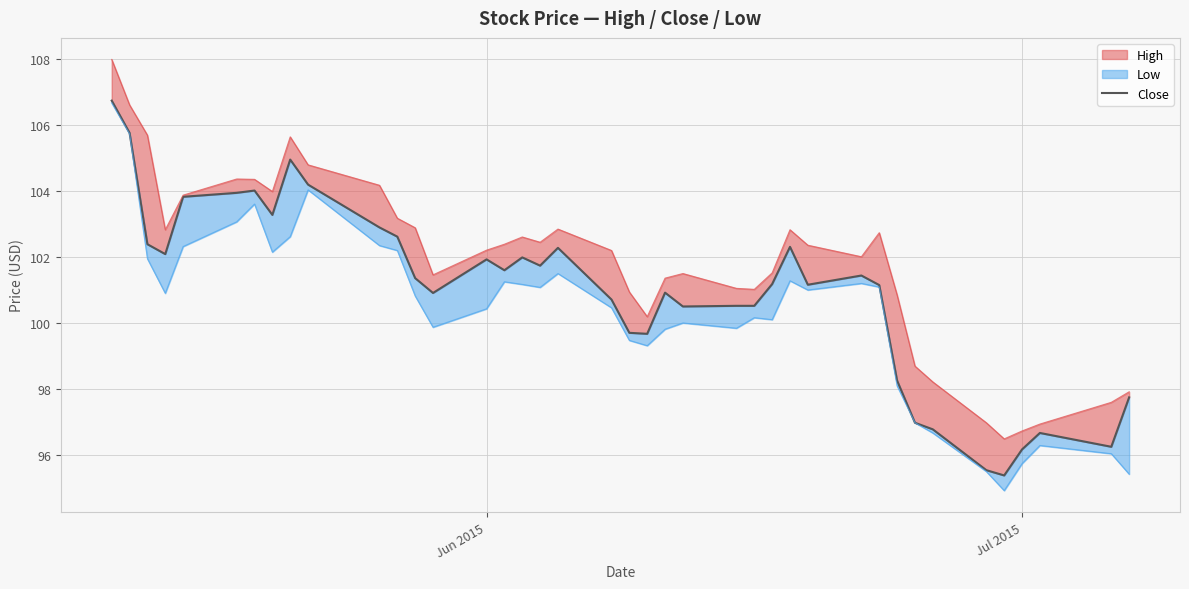

Does the chart display data point markers on the line(s)?

No